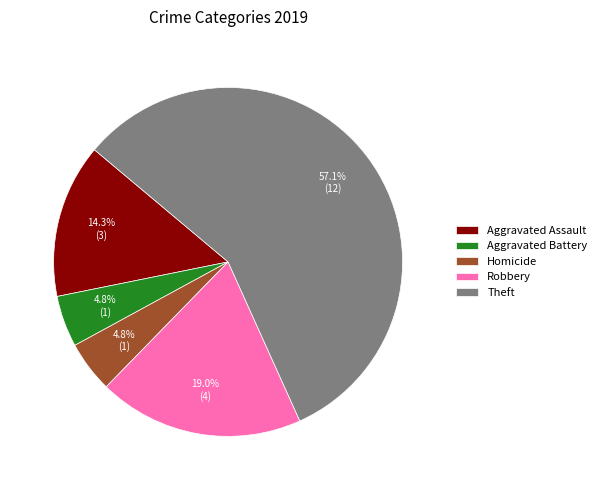

How much of the chart is everything except Theft?

42.9%